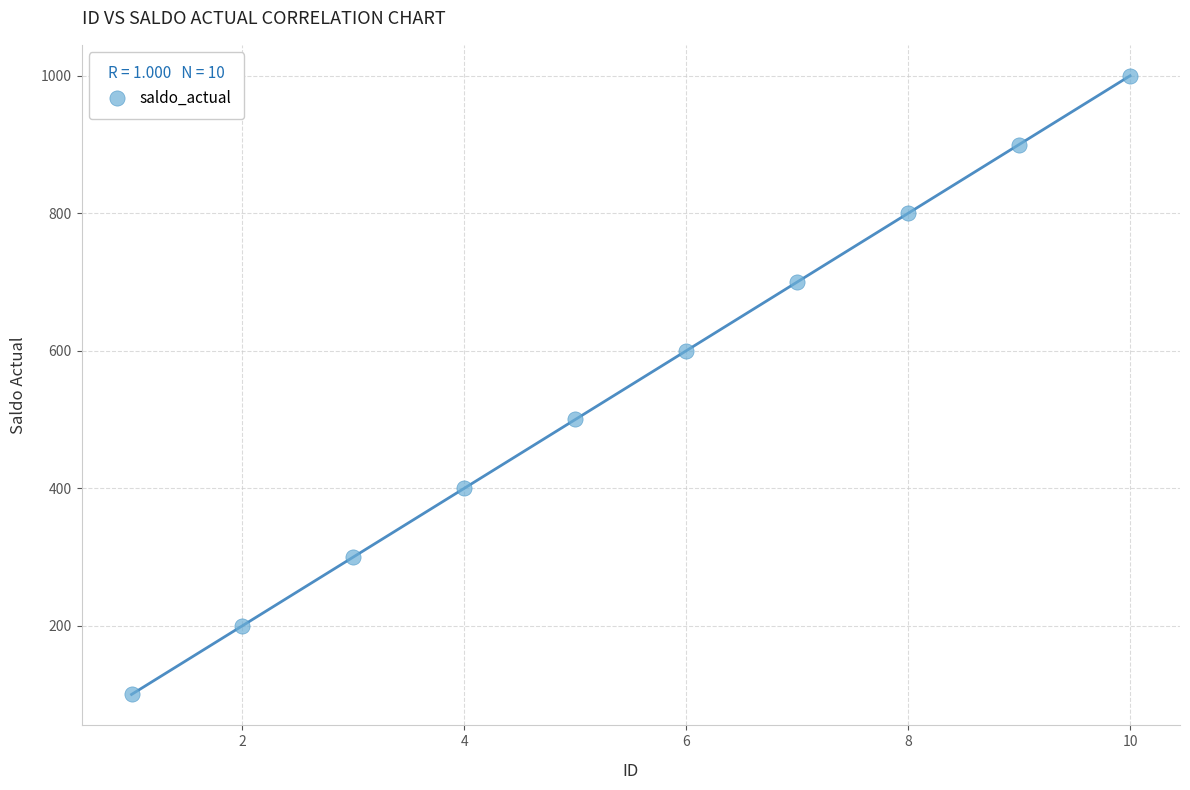

What is the average Y value?

550